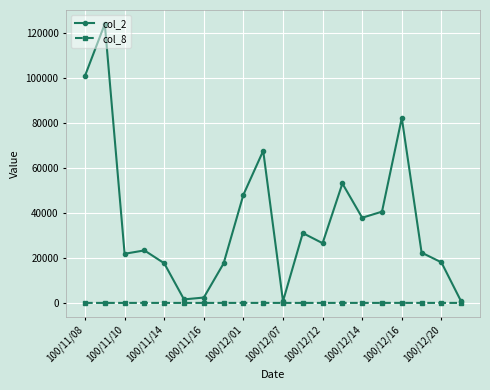

Which series has the largest total across all categories?

col_2